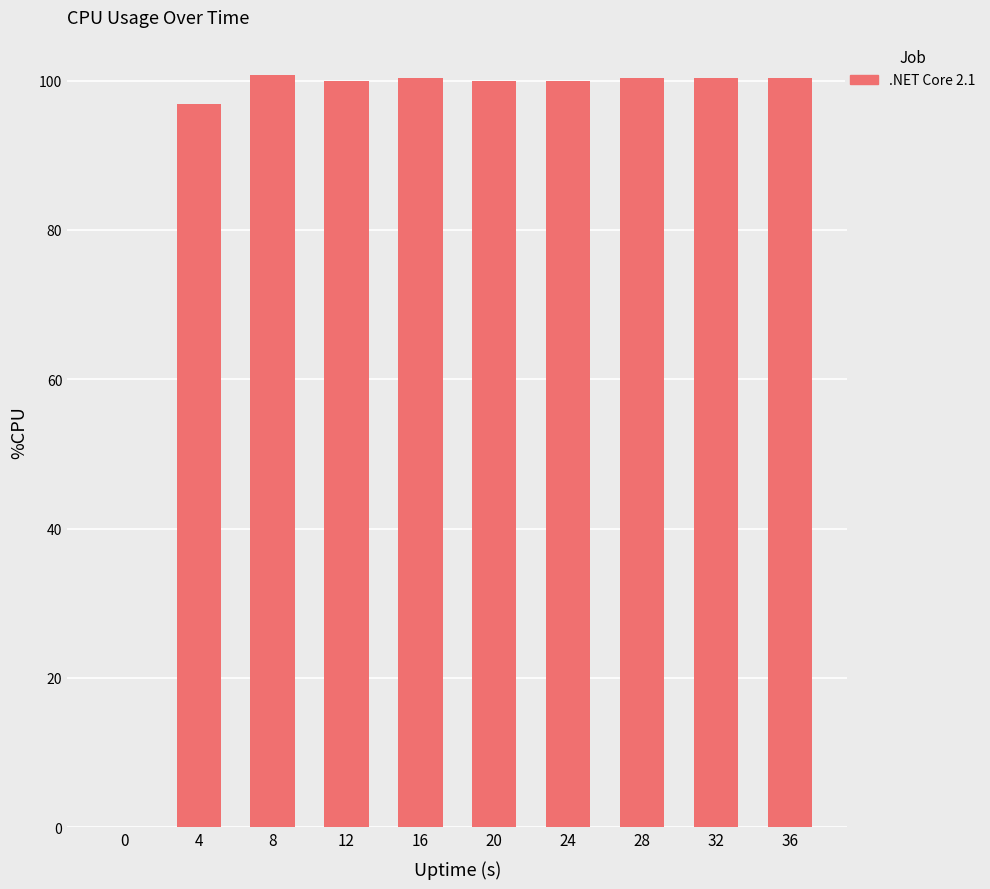

At which label is the value closest to 50?

4